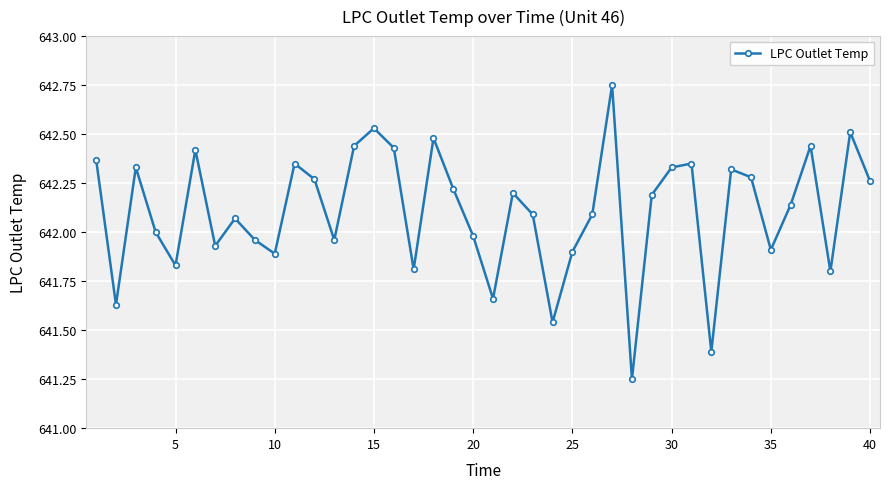

What is the difference between the maximum and minimum values?

1.5